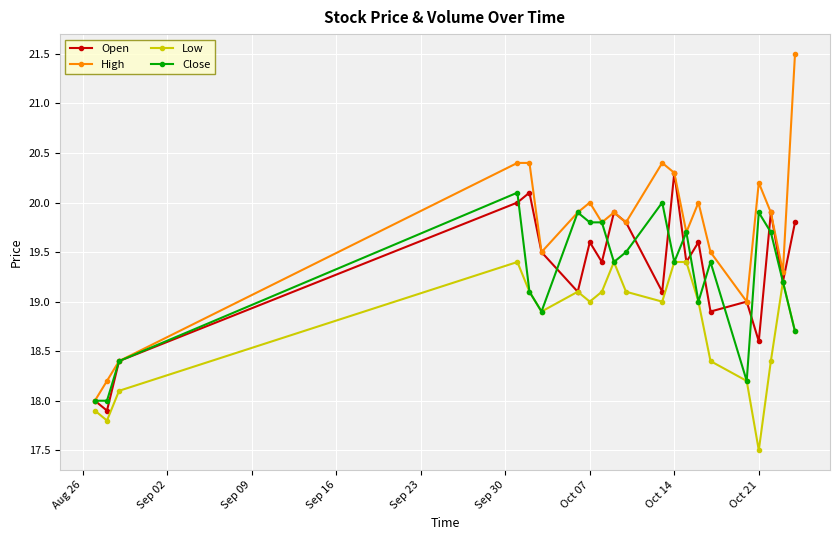

List the series in order of their peak value, highest first.

High, Open, Close, Low